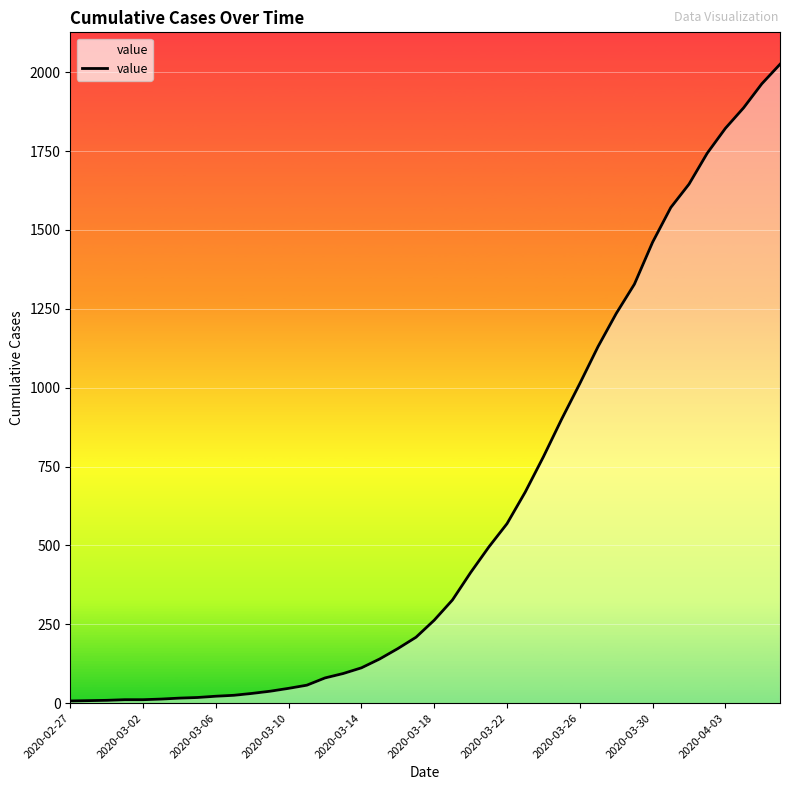

What is the difference between the maximum and minimum values?

2018